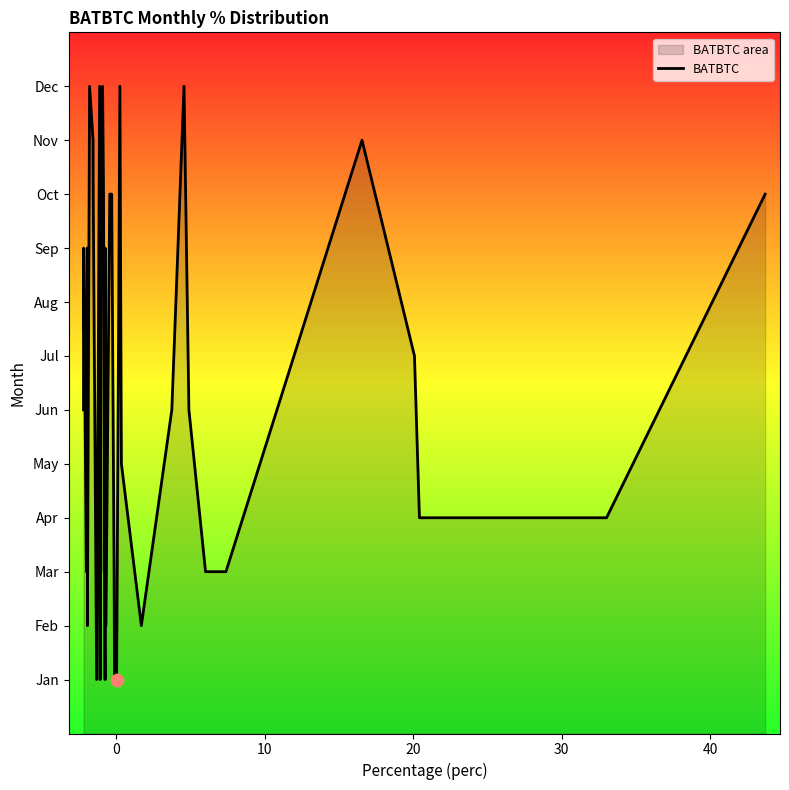

Approximately how many times larger is the value at 0 compared to 20?

1.3